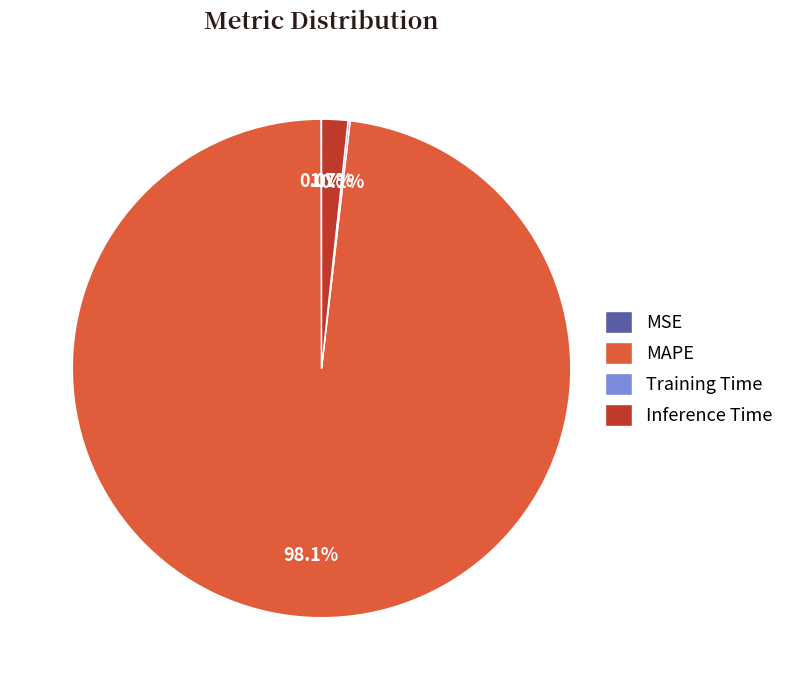

Which category has the biggest portion of the pie?

MAPE